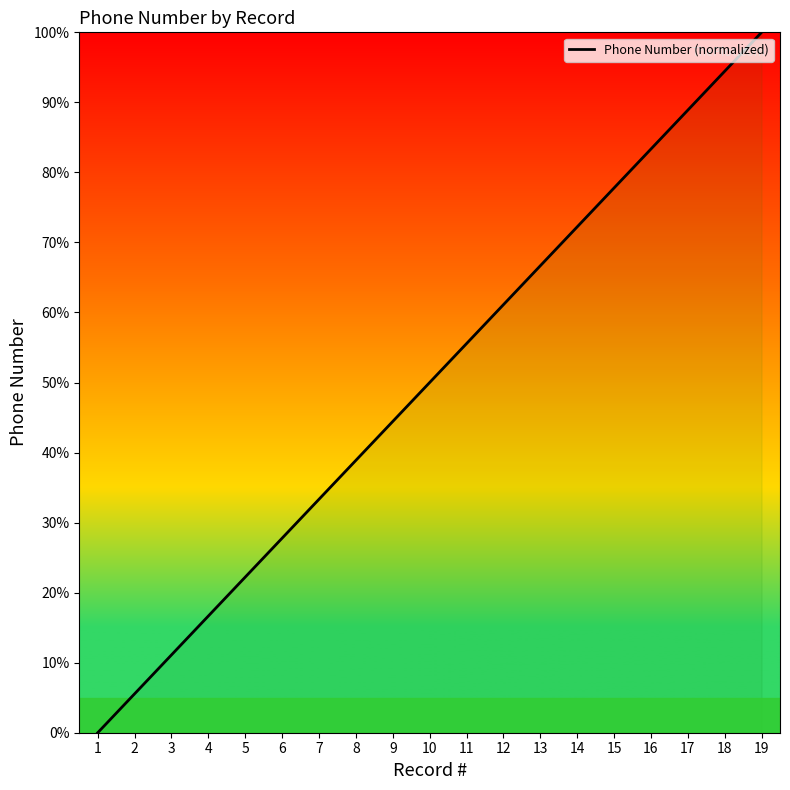

Reading left to right, extract all data points from this chart.

0.0	5.6	11.1	16.7	22.2	27.8	33.3	38.9	44.4	50.0	55.6	61.1	66.7	72.2	77.8	83.3	88.9	94.4	100.0